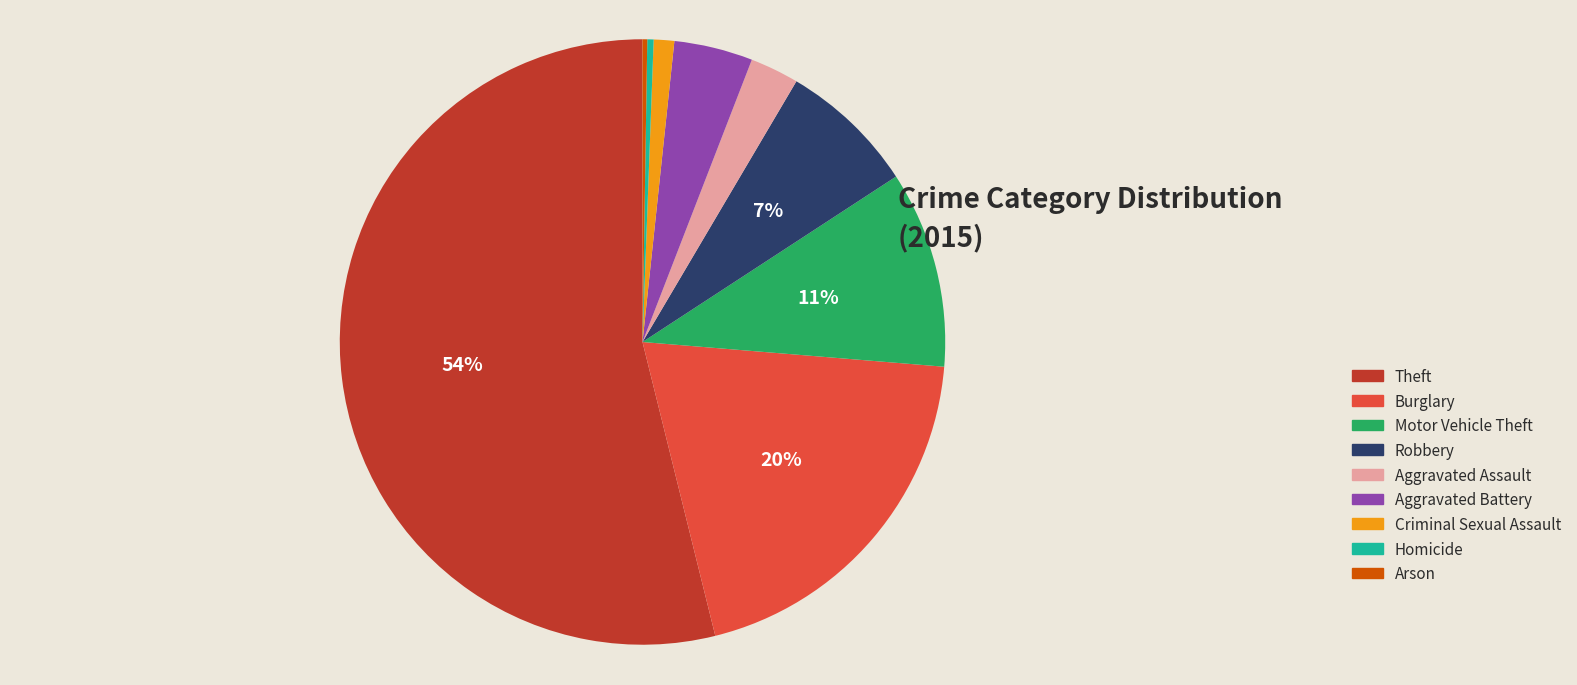

To the nearest percent, what is the combined percentage of Theft and Aggravated Battery?

58%